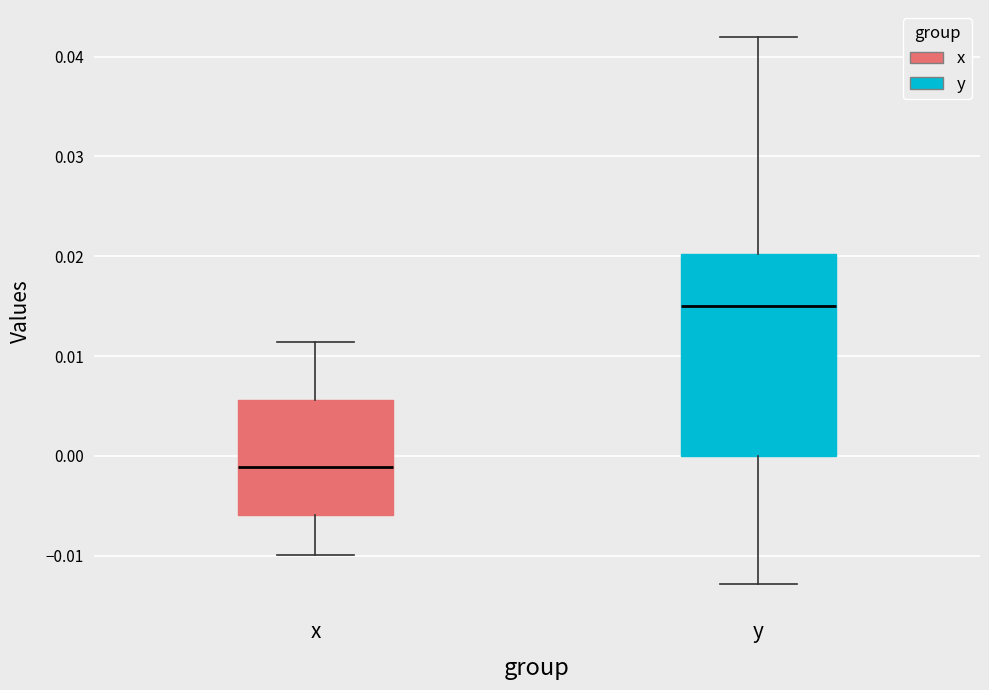

Reading left to right, read every box against the y-axis: the position of its median line, the range the box covers, and the ends of its whiskers. The values are not printed on the chart, so give them approximately, as read against the axis.

x: median -0.001, box -0.006 to 0.006, whiskers -0.010 to 0.011
y: median 0.015, box 0.000 to 0.020, whiskers -0.013 to 0.042